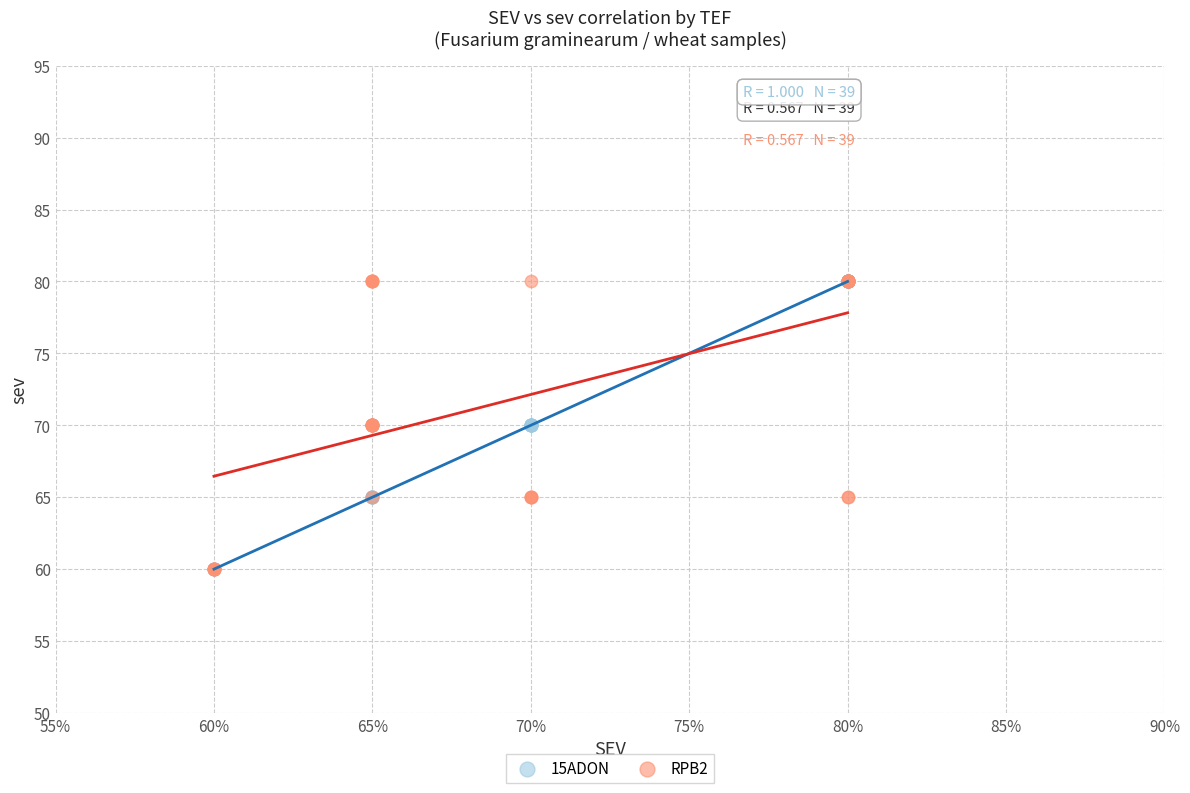

What are all the series names shown in the legend?

15ADON, RPB2